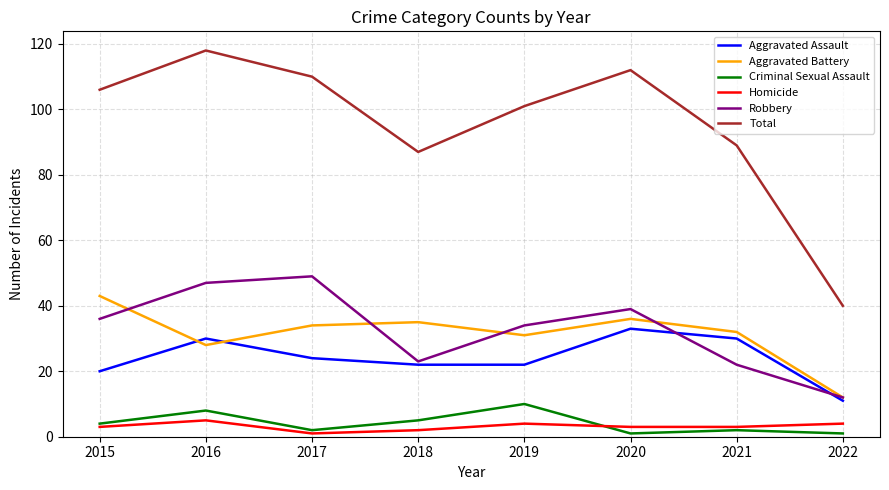

What is the minimum value shown in the chart?

1